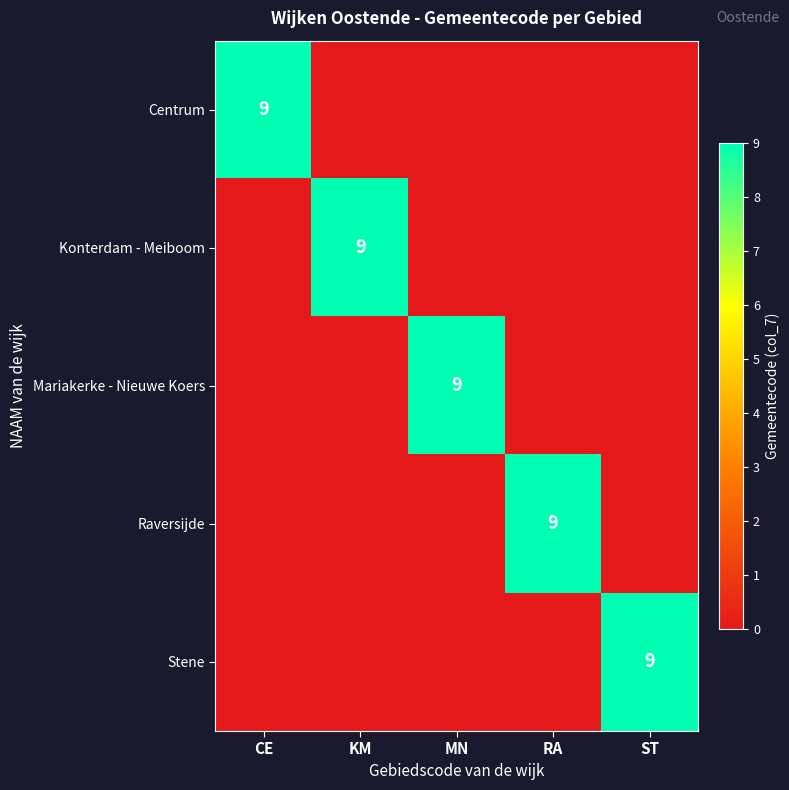

The value of Centrum at CE is 6. True or false?

False